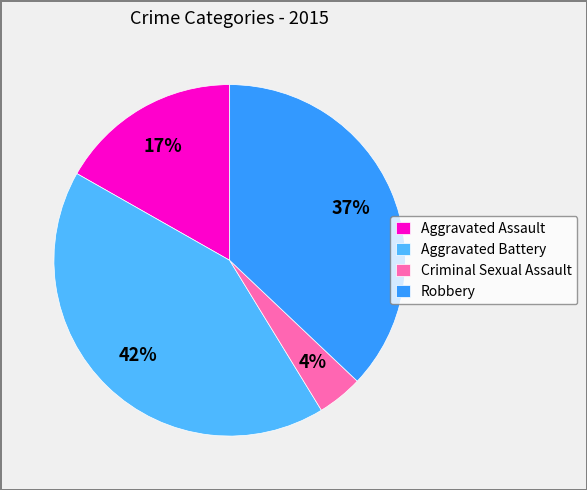

Which slice is the smallest?

Criminal Sexual Assault